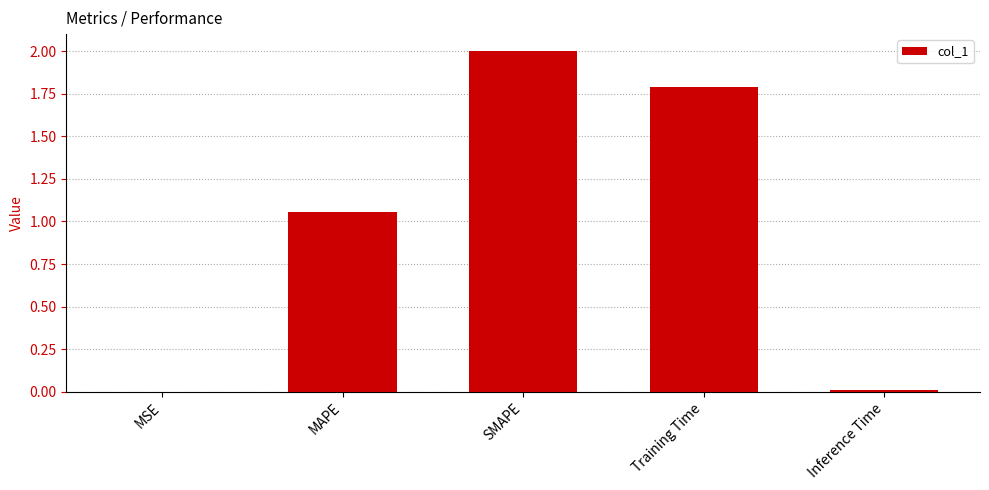

Between SMAPE and Inference Time, which is larger?

SMAPE